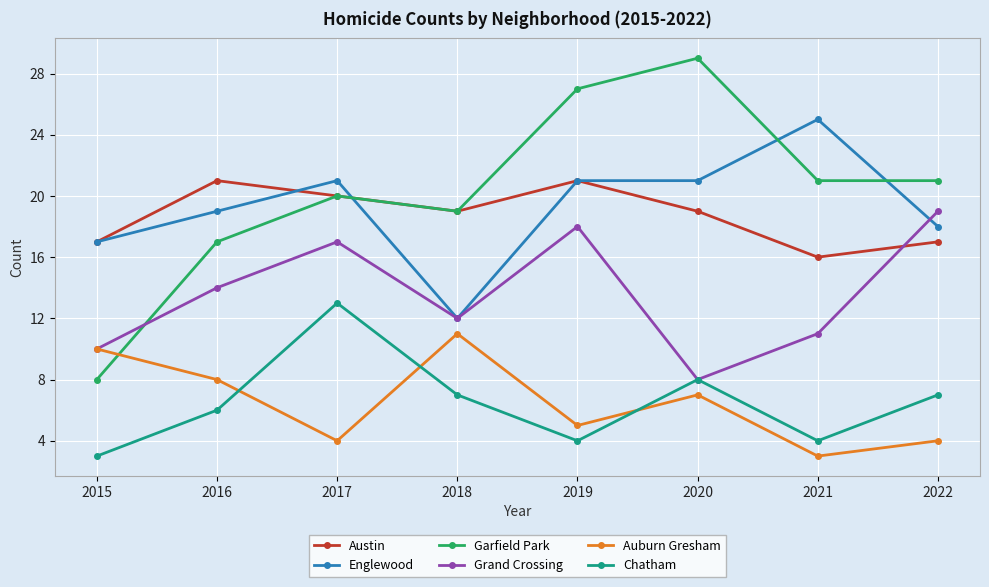

List the series in order of their peak value, lowest first.

Auburn Gresham, Chatham, Grand Crossing, Austin, Englewood, Garfield Park